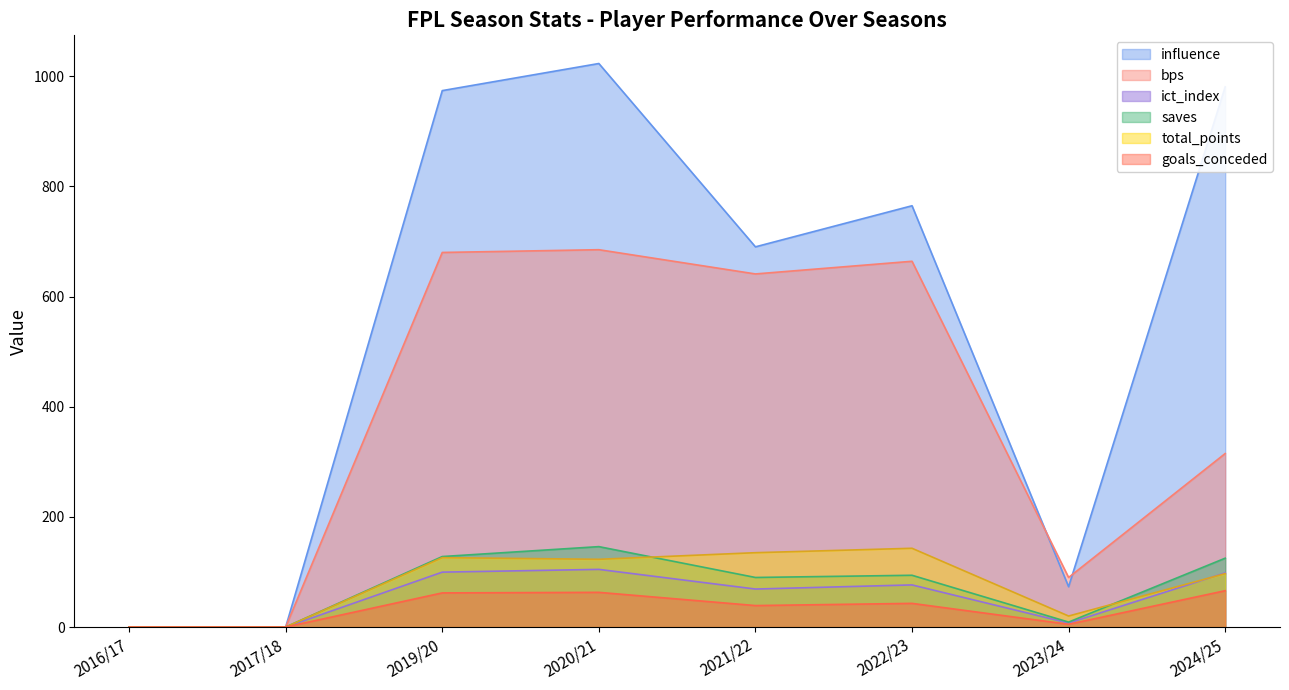

At which label does ict_index reach its peak?

2020/21